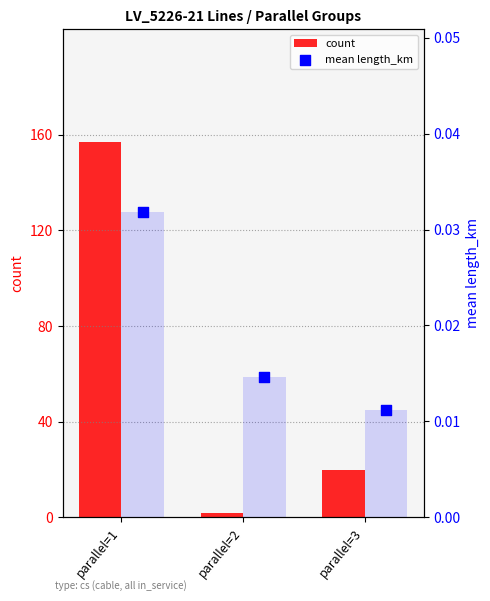

Which series contains the lowest Y value?

mean length_km